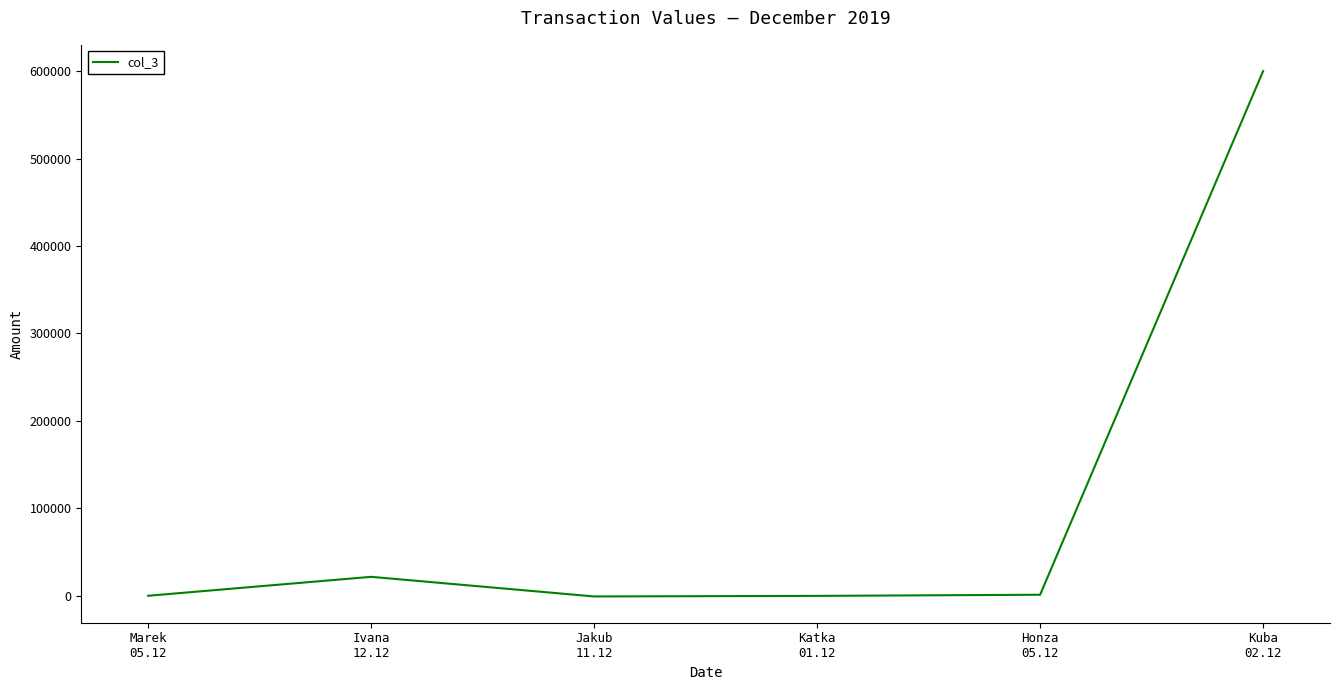

At which label does the data first exceed 950?

Ivana
12.12